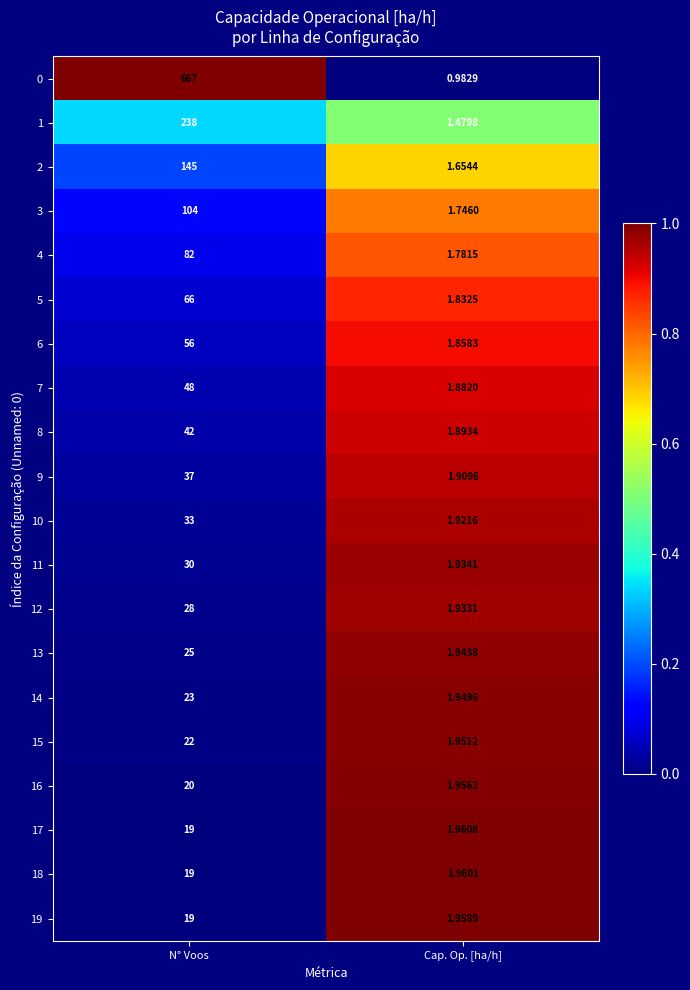

Where is 11 nearest to the value 15?

Cap. Op. [ha/h]